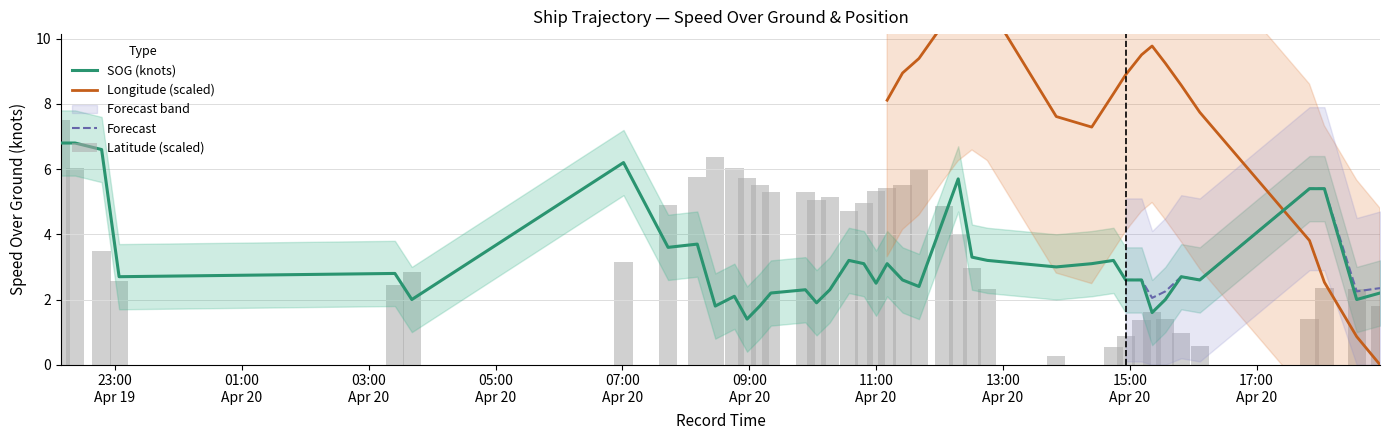

What is the difference between the maximum and second lowest values in the SOG series?

5.2